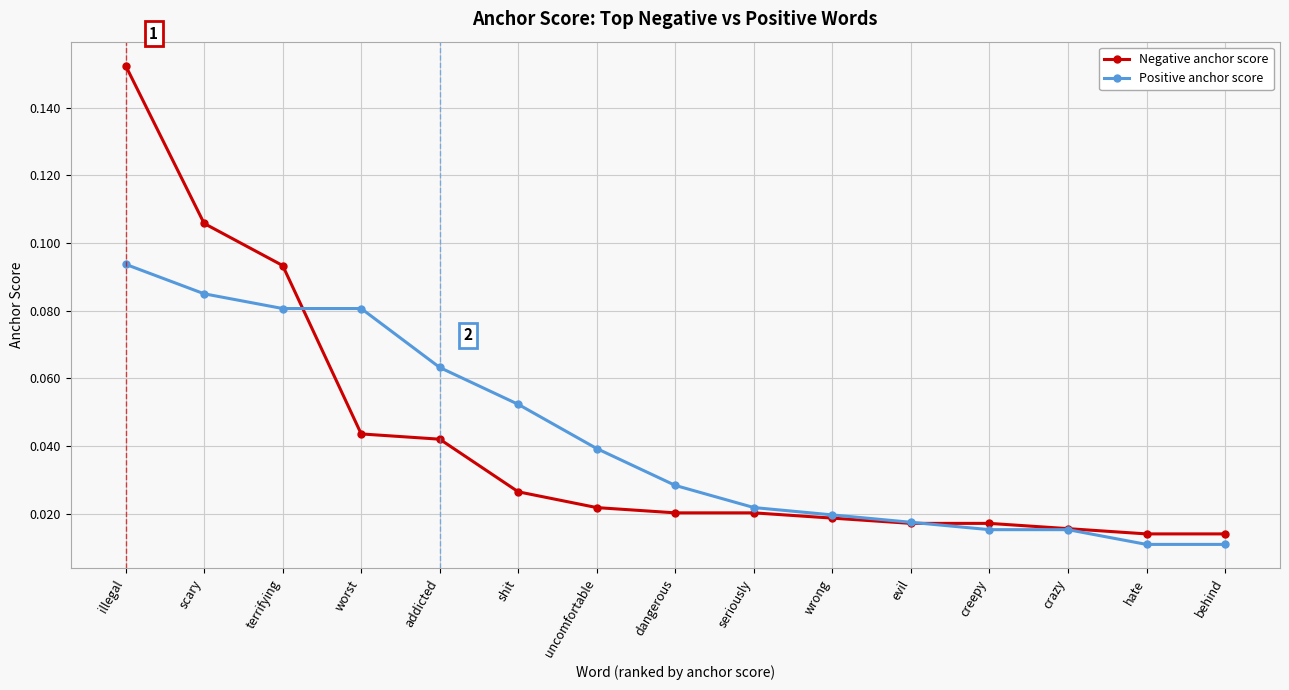

Rank the series at worst from highest to lowest value.

Positive anchor score, Negative anchor score